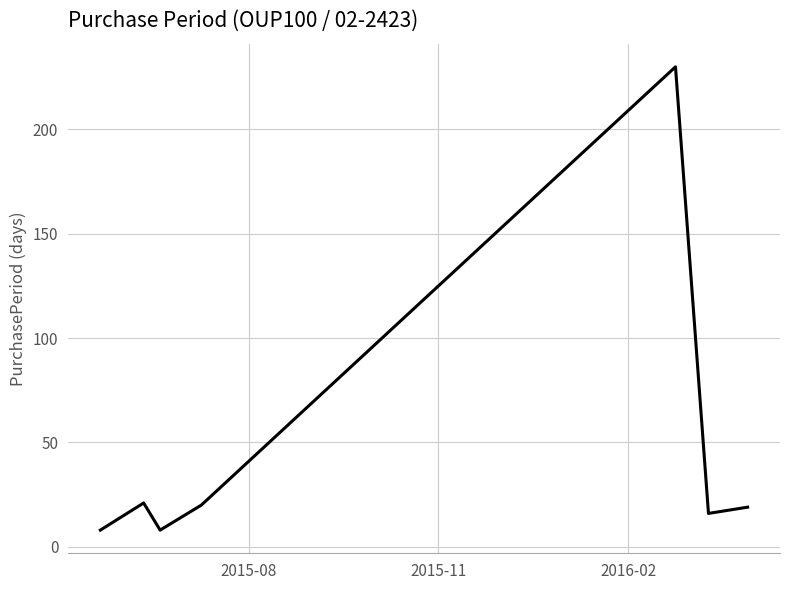

What is the smallest value displayed?

8